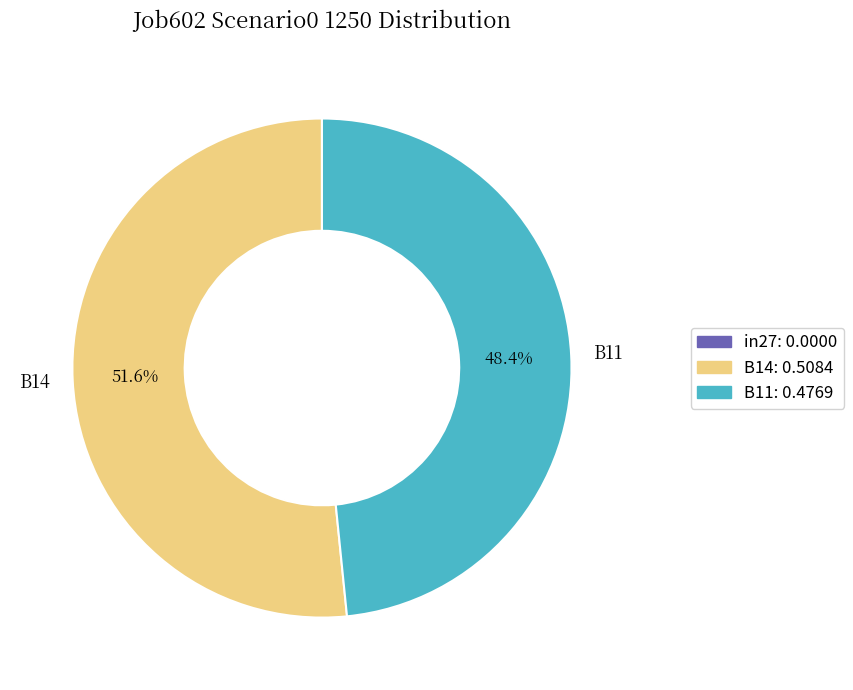

How much of the chart is everything except B14?

48.4%